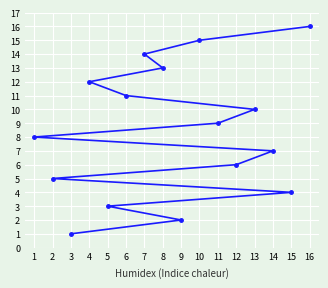

How many data points are less than 9?

8